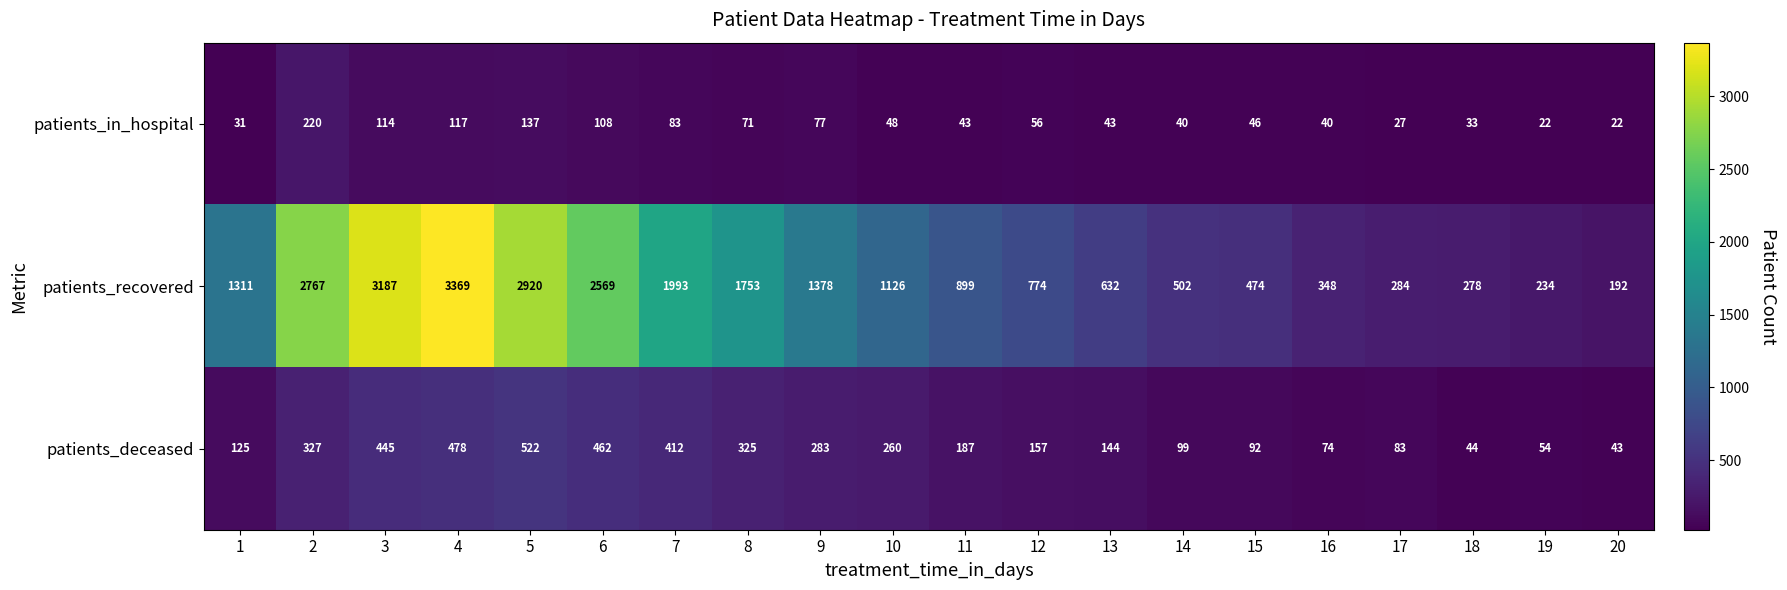

What is the difference between the maximum and second lowest values in the patients_in_hospital series?

198